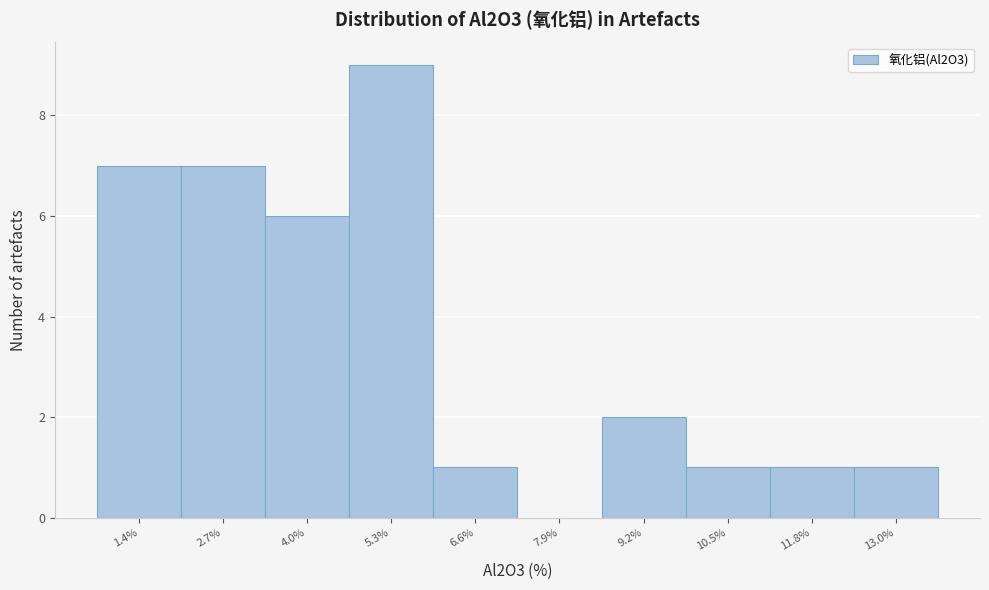

Reading left to right, what are all the values shown in this chart?

1.4%=7	2.7%=7	4.0%=6	5.3%=9	6.6%=1	7.9%=0	9.2%=2	10.5%=1	11.8%=1	13.0%=1